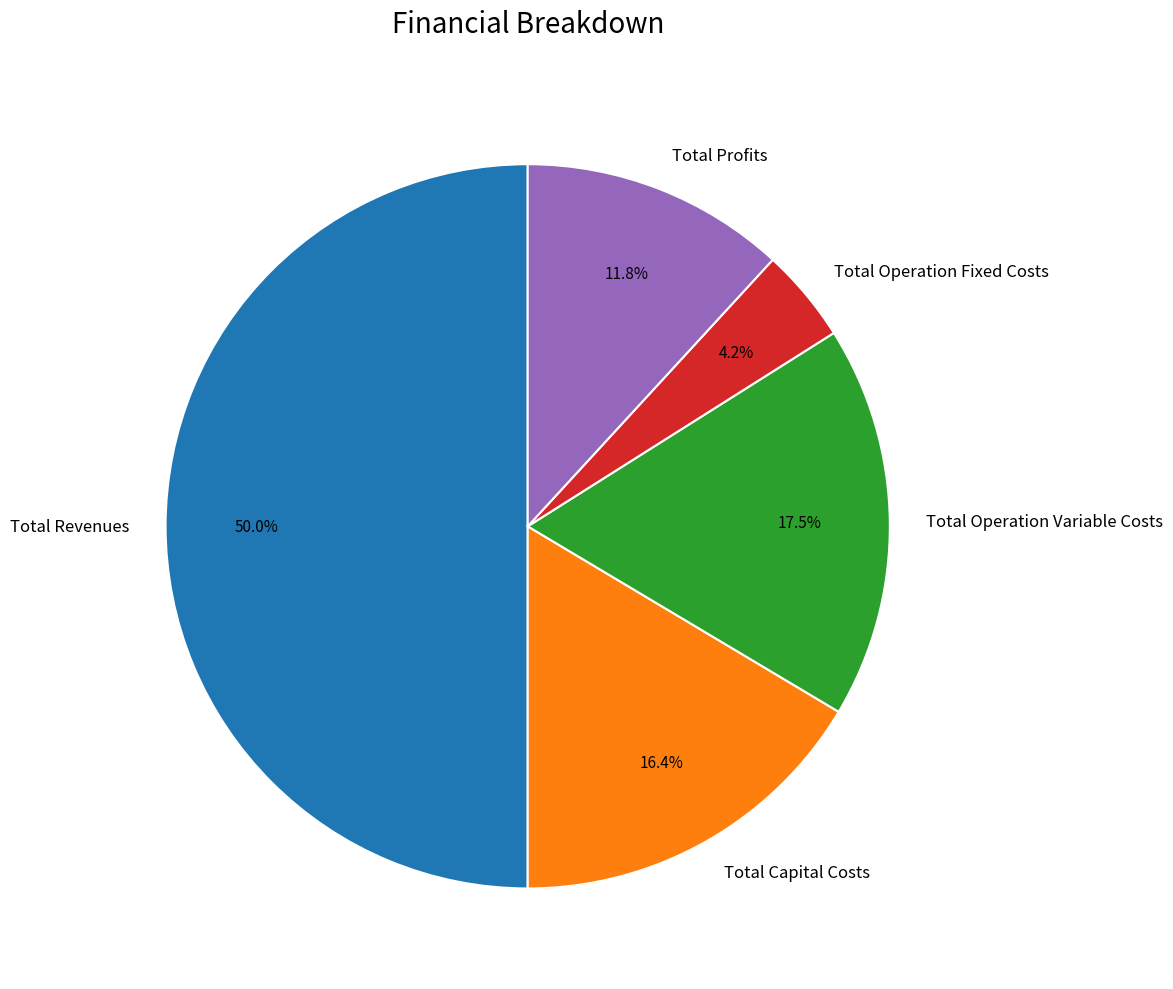

Approximately how many times larger is the value at Total Profits compared to Total Operation Variable Costs?

0.7